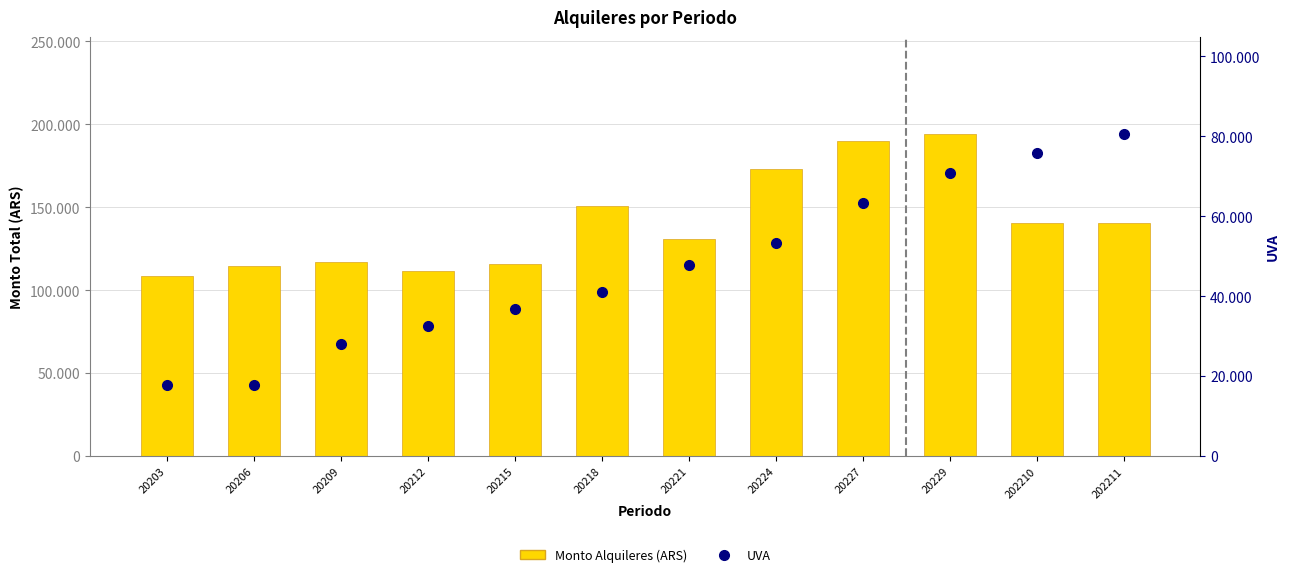

What is the sum of all UVA values?

565852